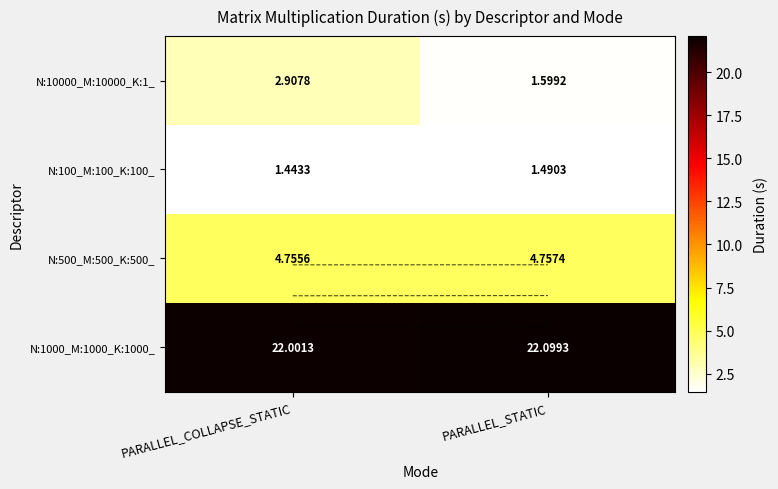

The value of N:10000_M:10000_K:1_ at PARALLEL_STATIC is 2.2. True or false?

False